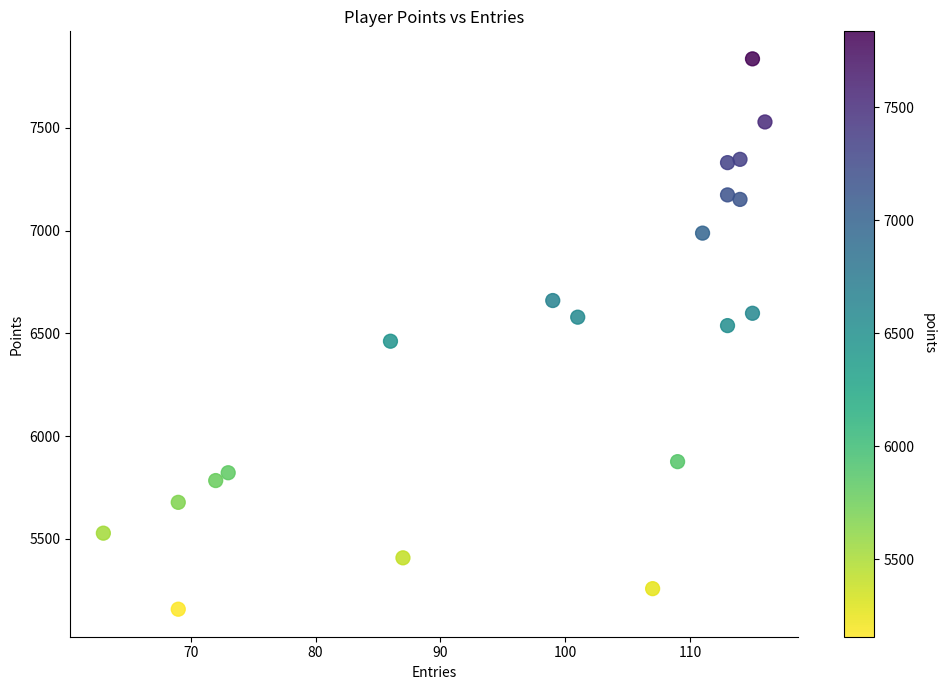

What is the range of X values (max minus min)?

53